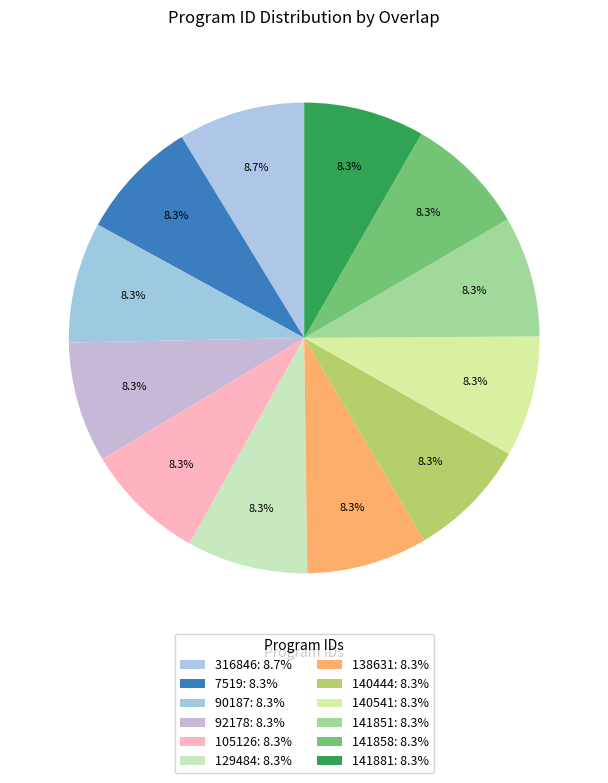

Between 7519 and 90187, which is larger?

7519